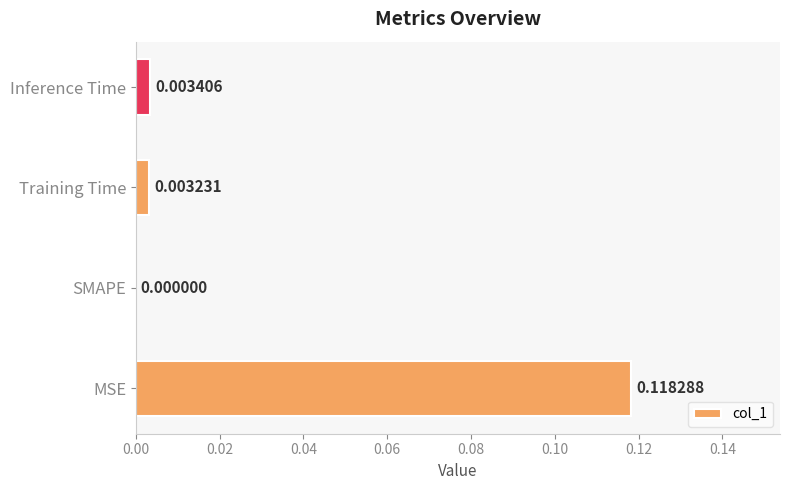

At which label is the value closest to 0?

SMAPE